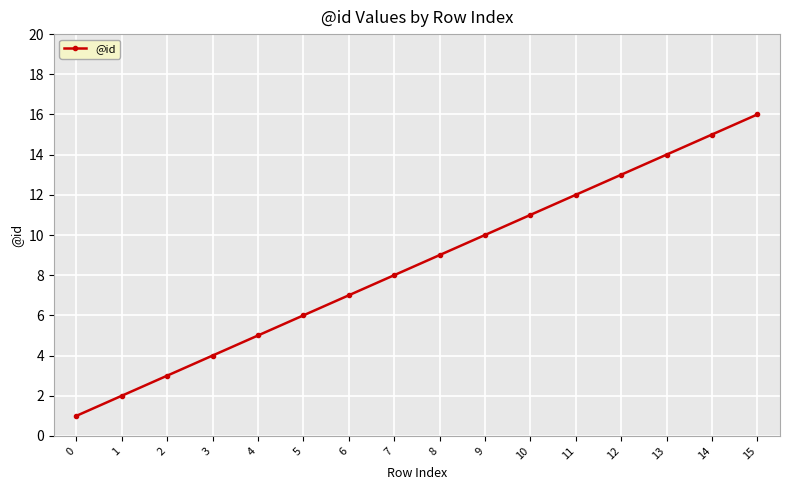

The value at 1 is 3. True or false?

False